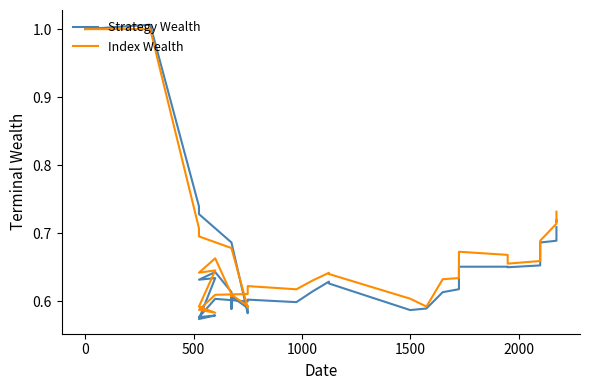

After their last crossing, which series has the higher values: Strategy Wealth or Index Wealth?

Index Wealth